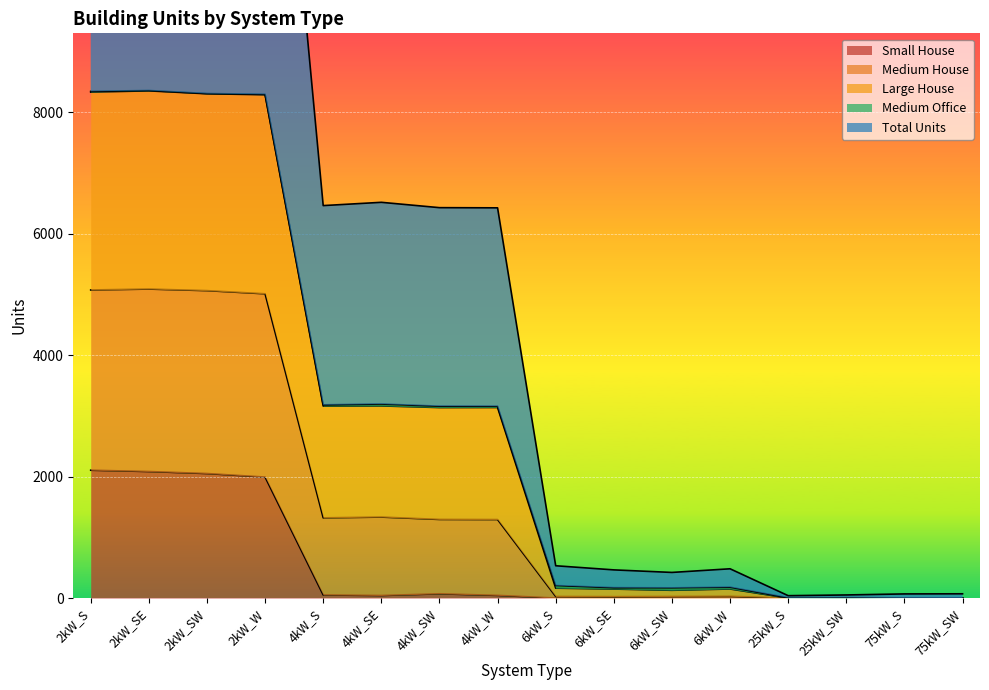

The value of Small House at 25kW_S is 0. True or false?

True